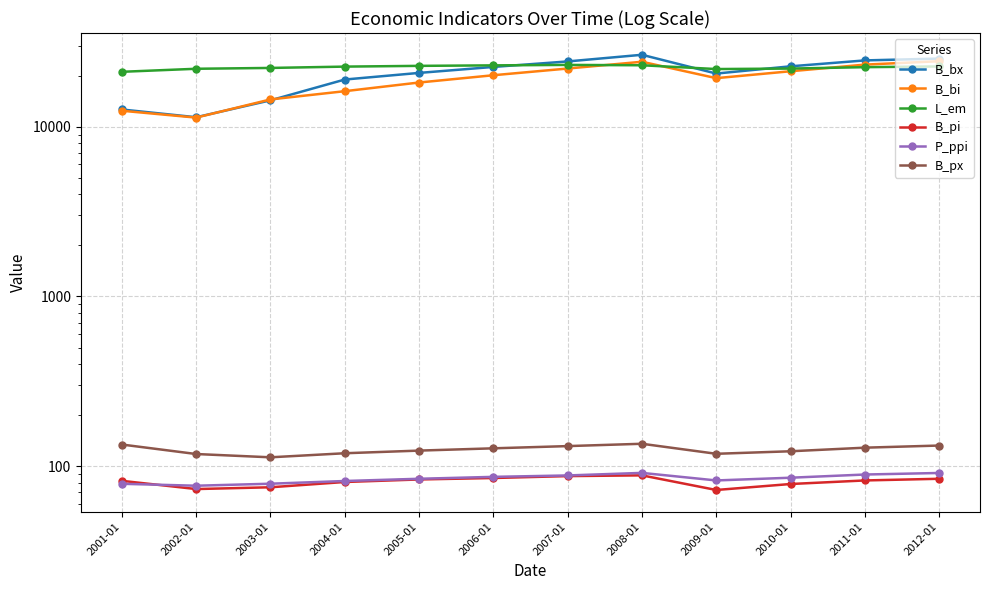

What is the highest value of the B_bx series?

26567.2